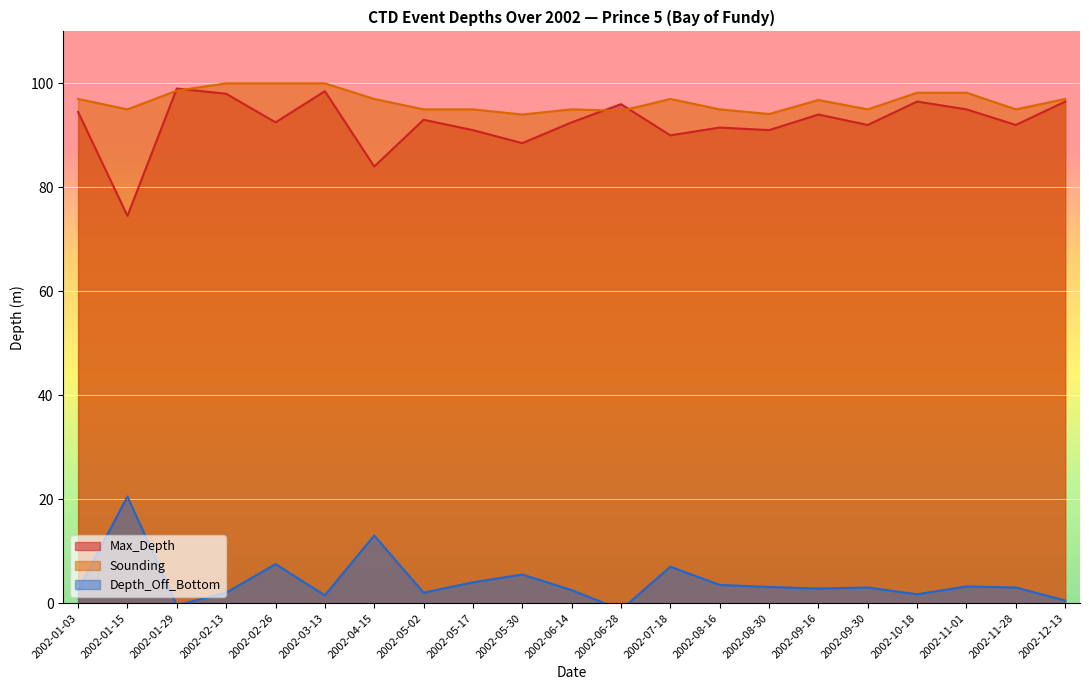

What is the difference between the maximum and minimum values in the Sounding series?

6.0